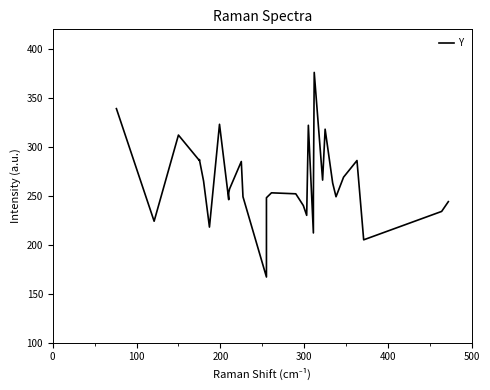

What is the maximum value shown in the chart?

376